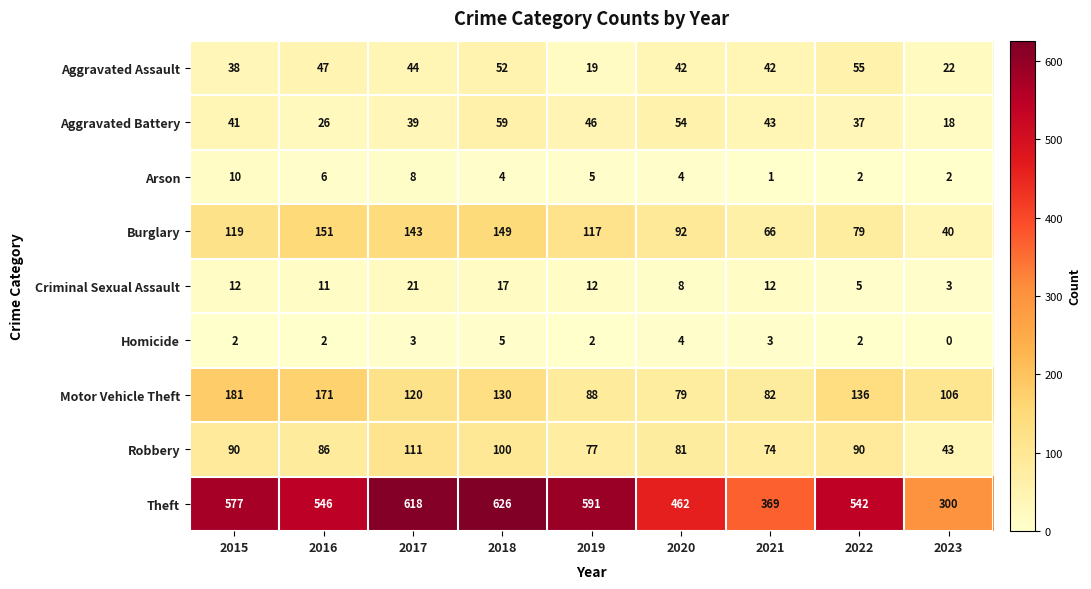

Where does the Aggravated Assault series first go above 42?

2016